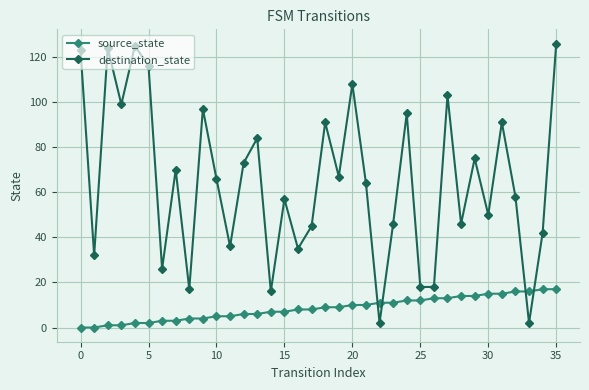

Rank the series by their average value, from highest to lowest.

destination_state, source_state